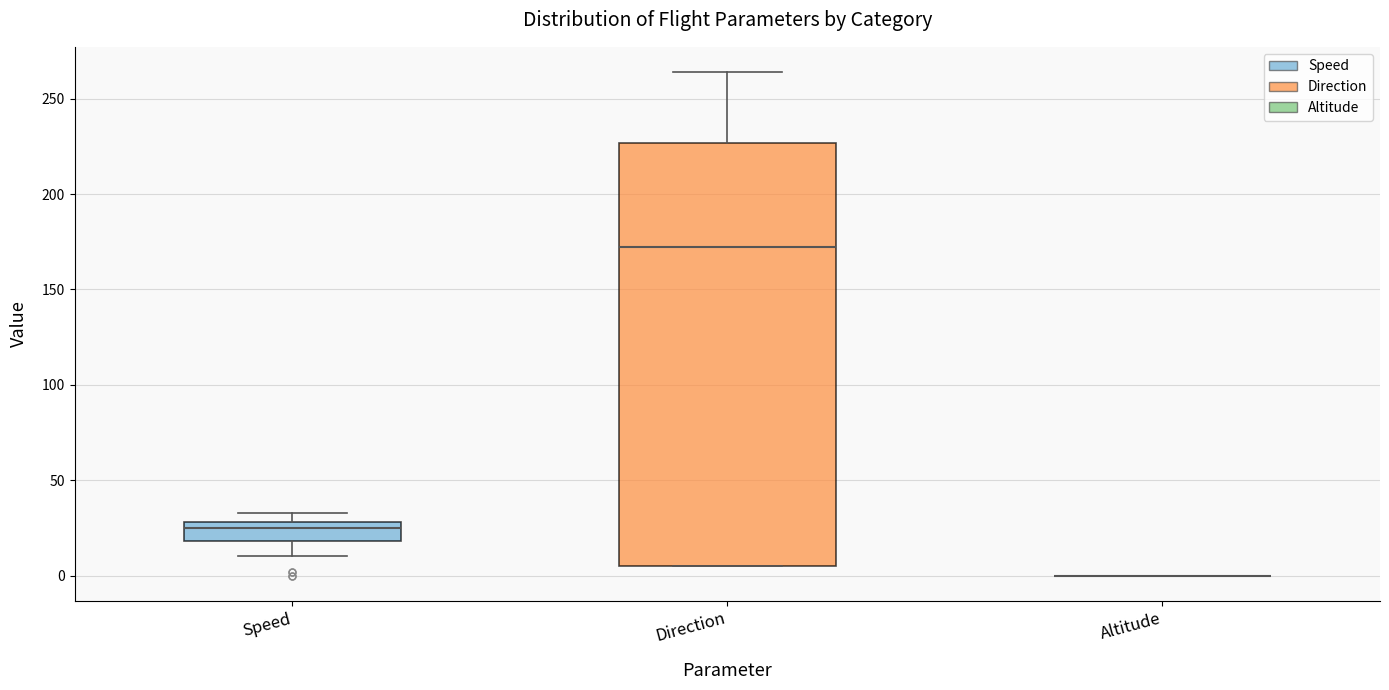

Comparing the boxes themselves (not the whiskers), which one is the tallest?

Direction